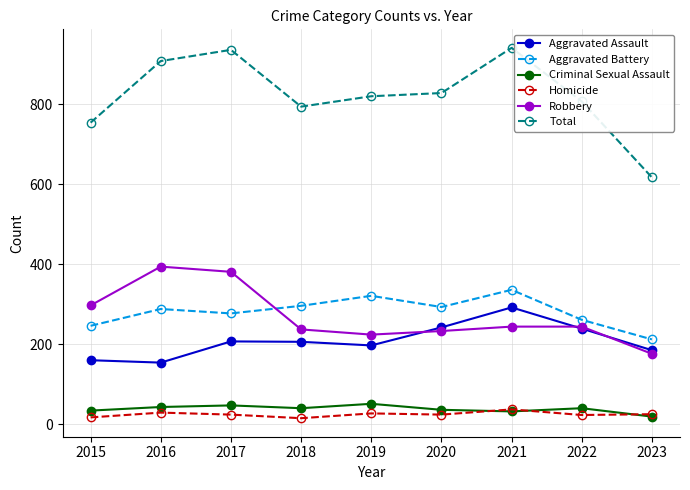

What is the sum of the Total values at 2018 and 2017?

1730